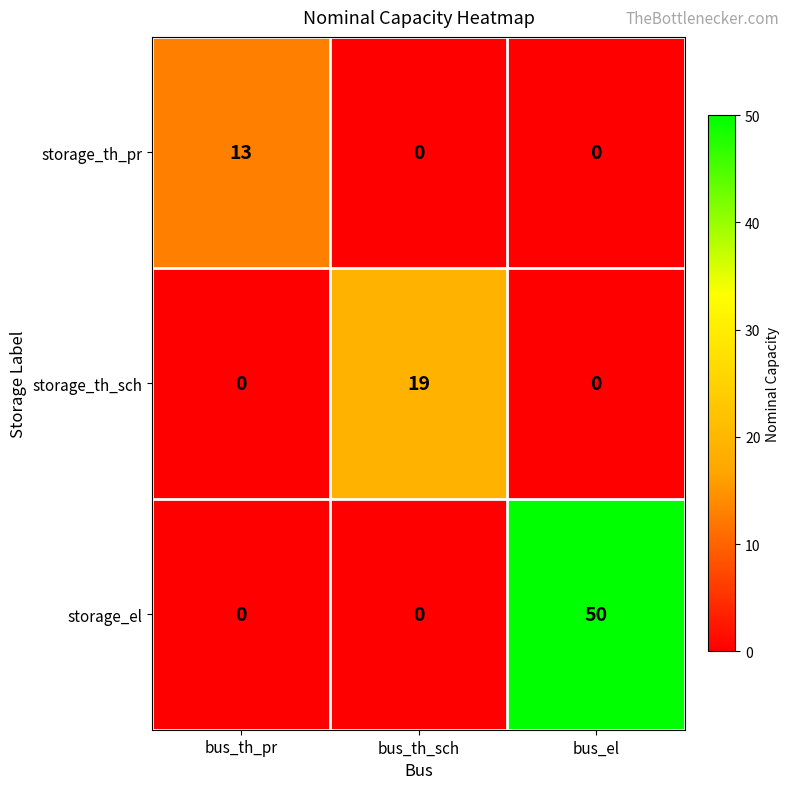

Which series has the largest total across all categories?

storage_el